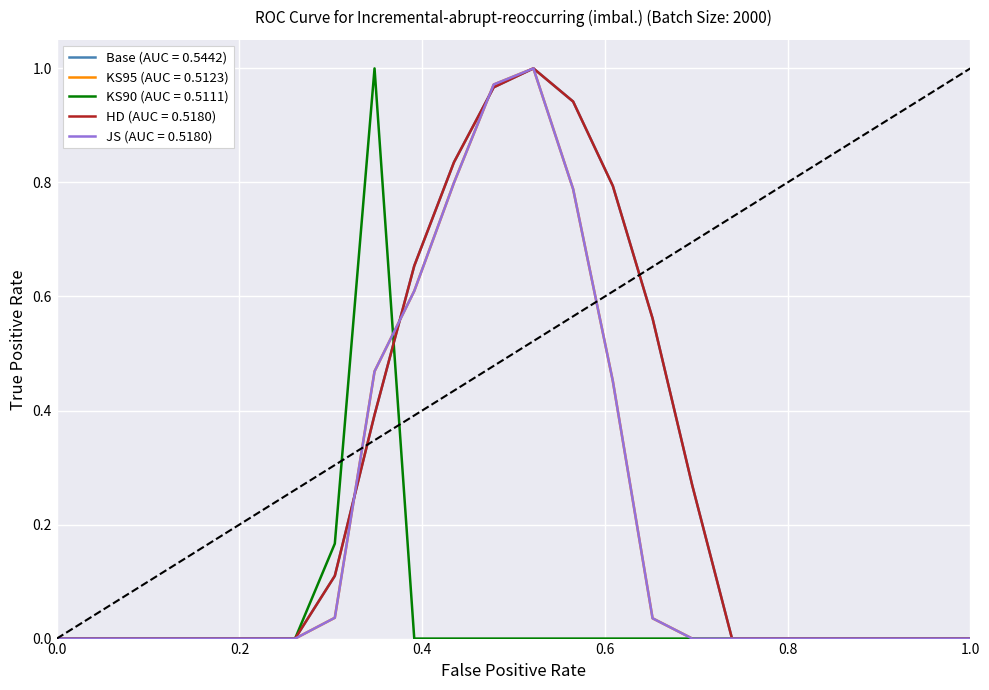

Does the chart have visible grid lines?

Yes